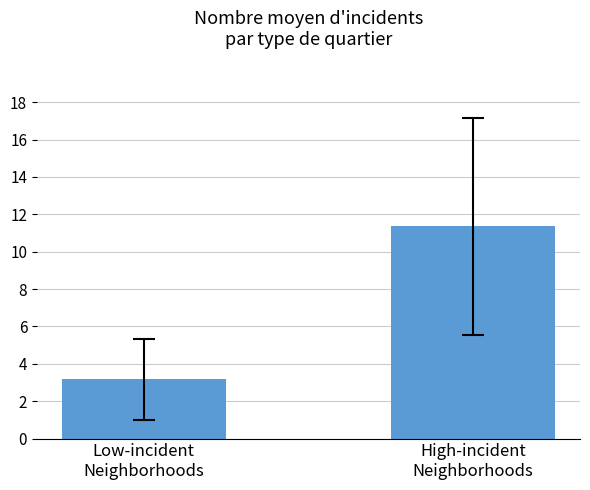

Are the bars grouped side by side (vs. stacked)?

No